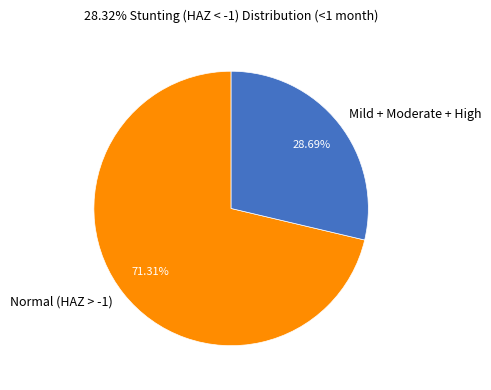

Does any single category account for the majority?

Yes